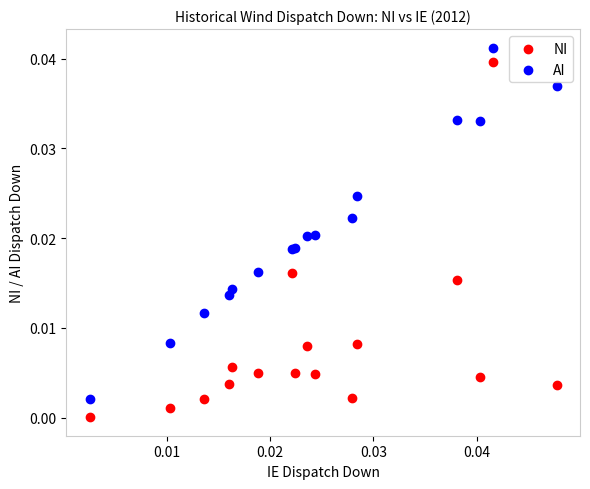

Which series reaches the minimum Y coordinate?

NI